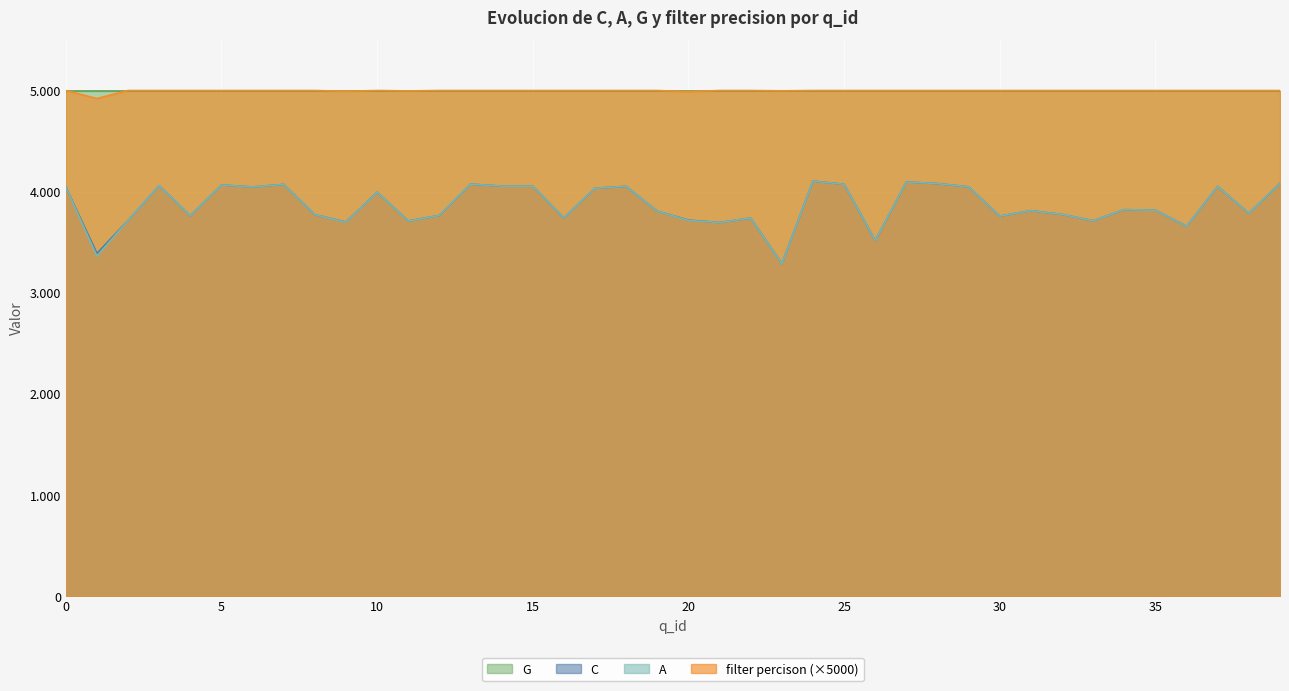

What is the difference between the maximum and minimum values in the filter percison series?

79.4